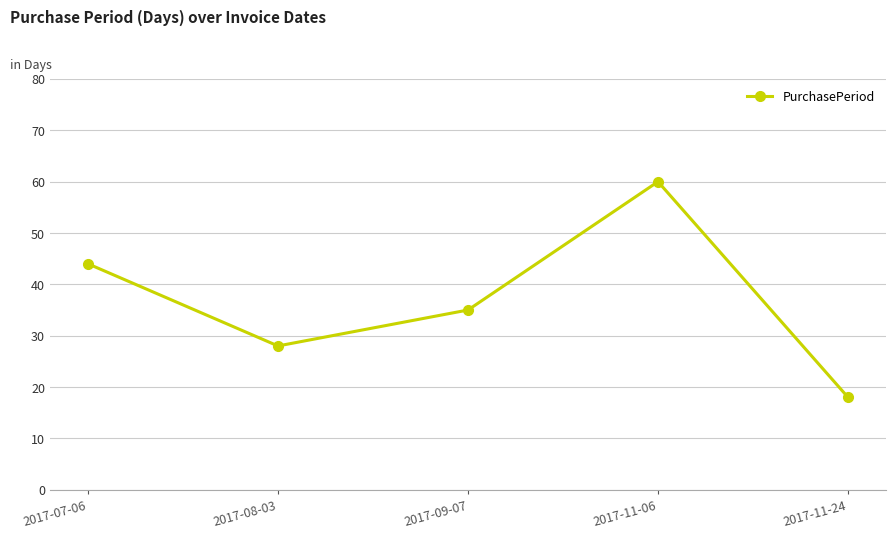

What is the maximum value shown in the chart?

60